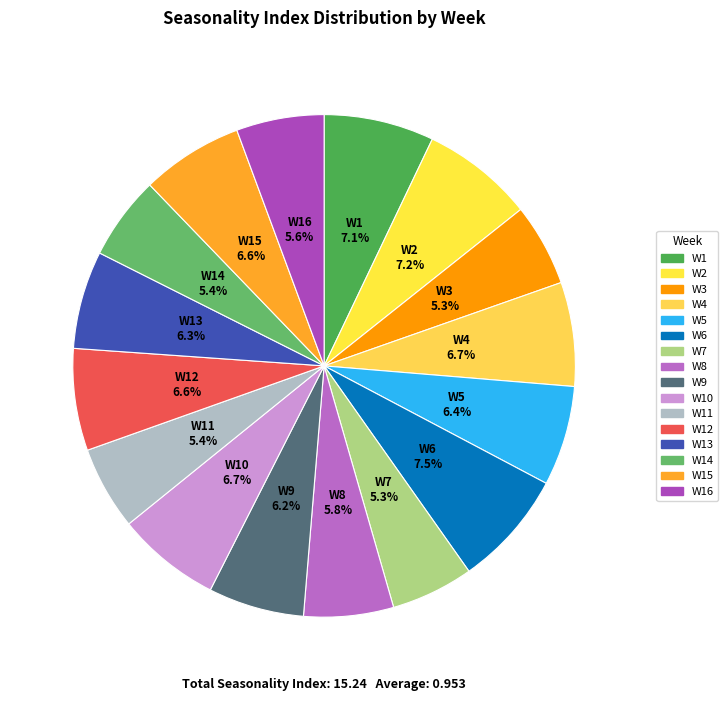

Is there a majority slice in this chart?

No